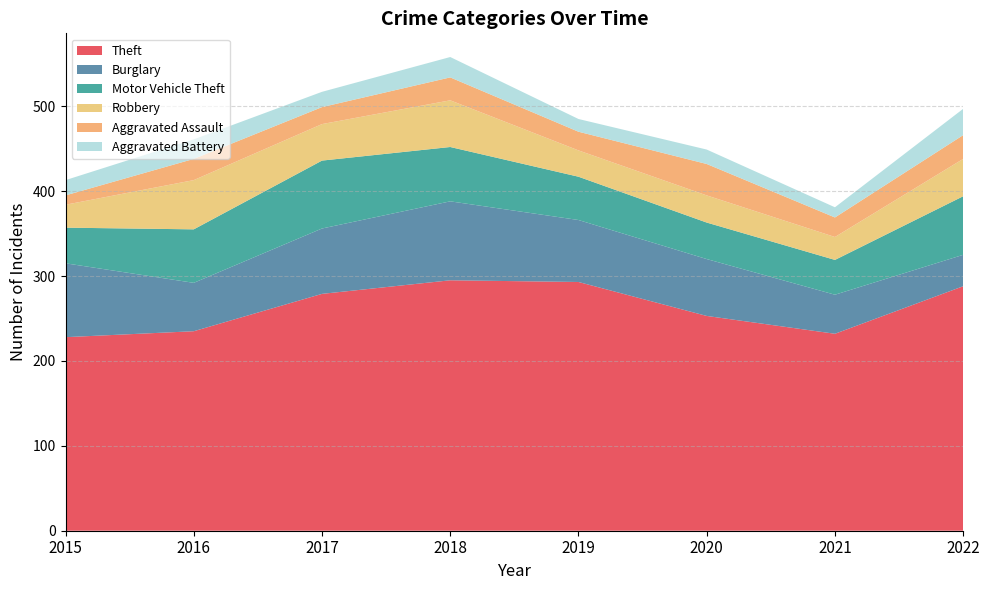

Reading right to left, what are all the values shown in this chart?

Theft: 2022=288	2021=232	2020=253	2019=293	2018=295	2017=279	2016=235	2015=228
Burglary: 2022=37	2021=46	2020=67	2019=73	2018=93	2017=77	2016=57	2015=87
Motor Vehicle Theft: 2022=69	2021=41	2020=43	2019=51	2018=64	2017=80	2016=63	2015=42
Robbery: 2022=44	2021=27	2020=32	2019=31	2018=55	2017=43	2016=58	2015=27
Aggravated Assault: 2022=28	2021=23	2020=37	2019=22	2018=27	2017=20	2016=25	2015=11
Aggravated Battery: 2022=31	2021=12	2020=17	2019=15	2018=24	2017=18	2016=23	2015=18